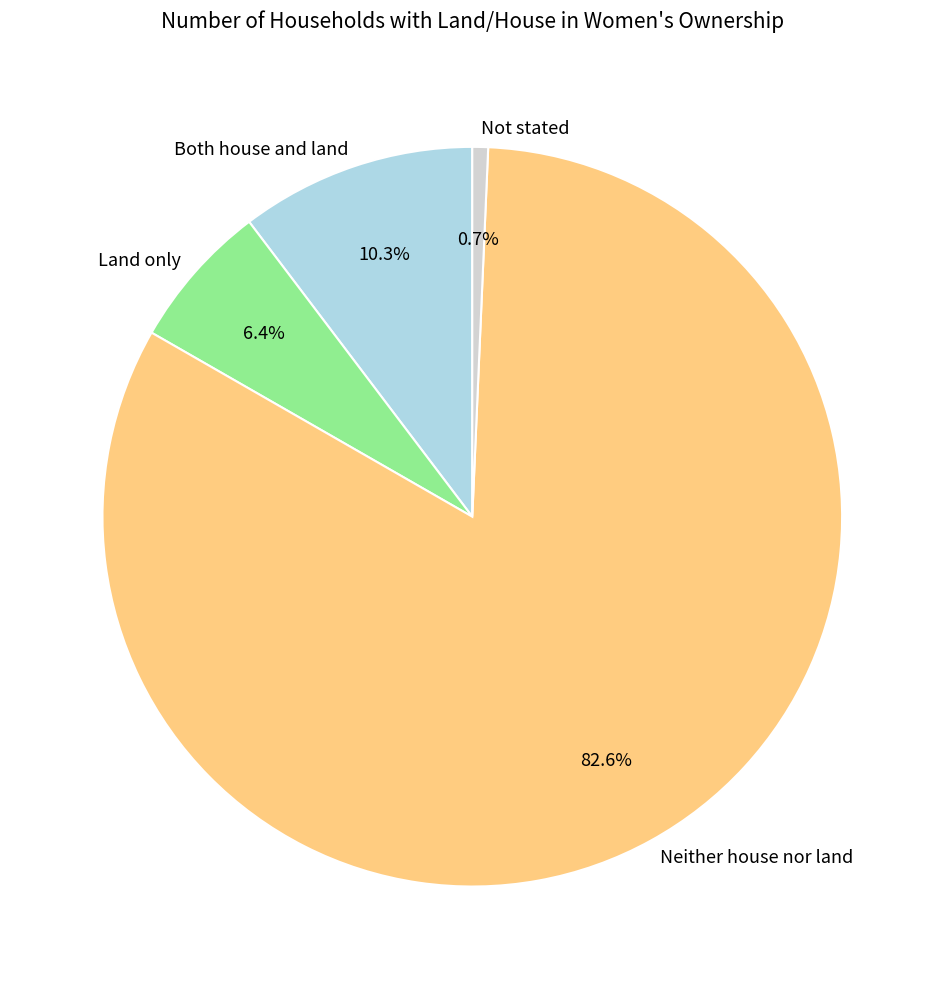

True or false: Land only accounts for 20% of the total.

False